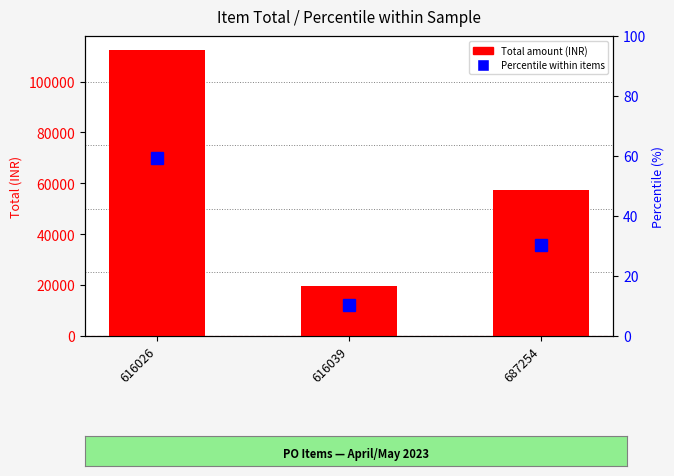

True or false: Total Amount (INR) has a value of 6375.0 at 616039.

False